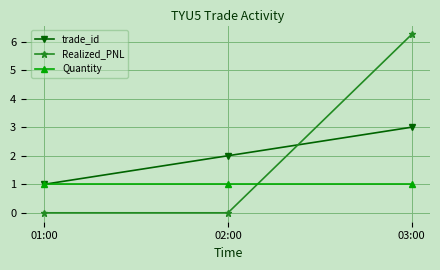

What is the difference between the highest and lowest values at 01:00?

1.0